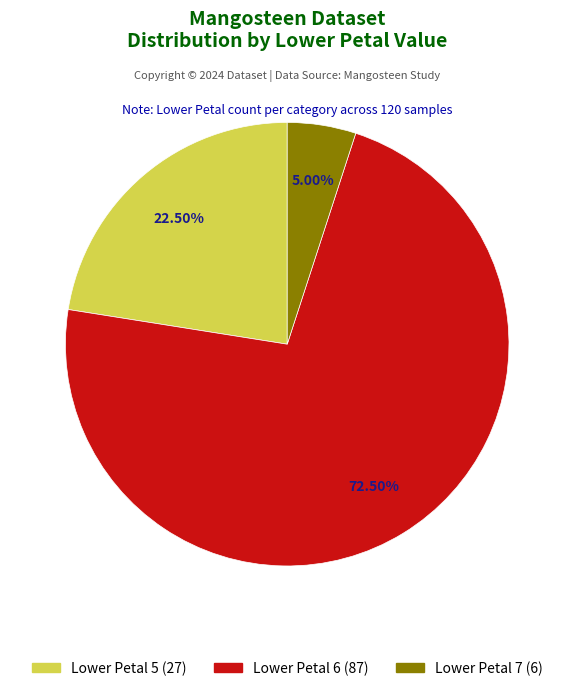

Does any single category account for the majority?

Yes